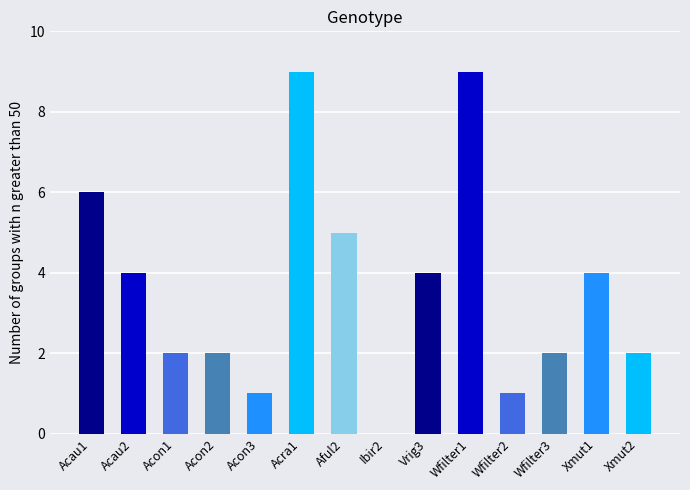

True or false: the data shows 4 at Acau2.

True